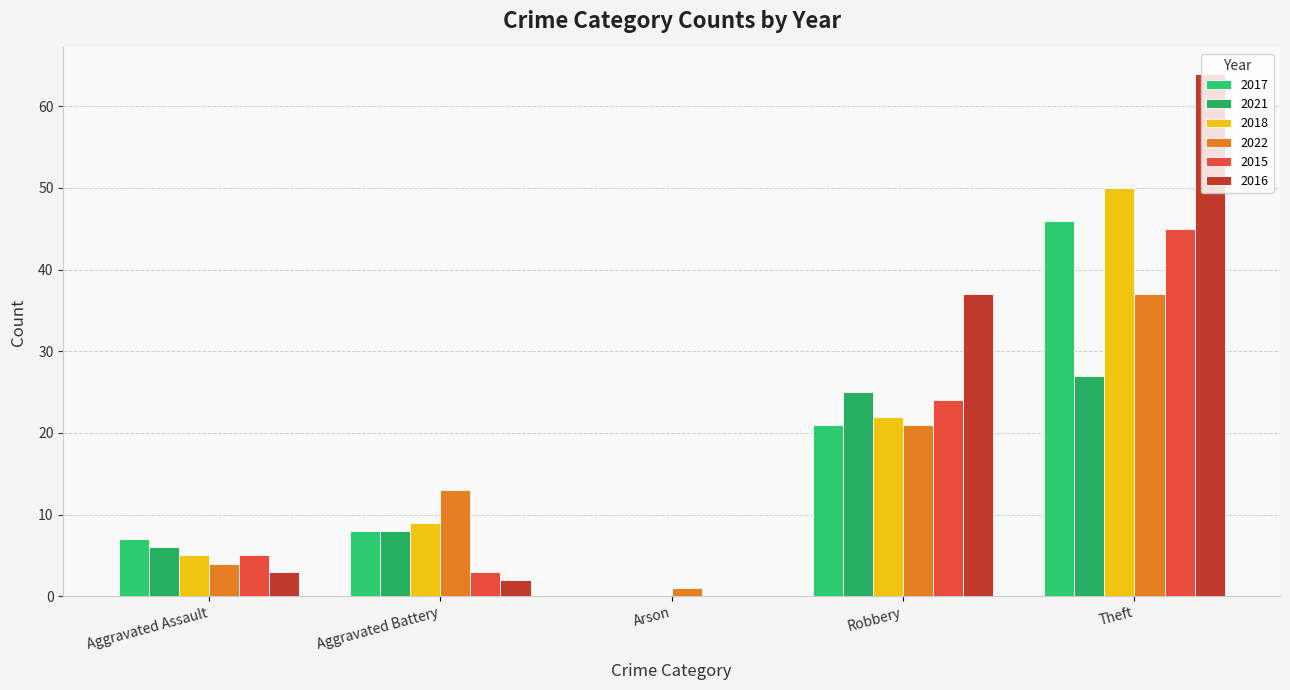

Rank the series by their maximum value, from lowest to highest.

2021, 2022, 2015, 2017, 2018, 2016